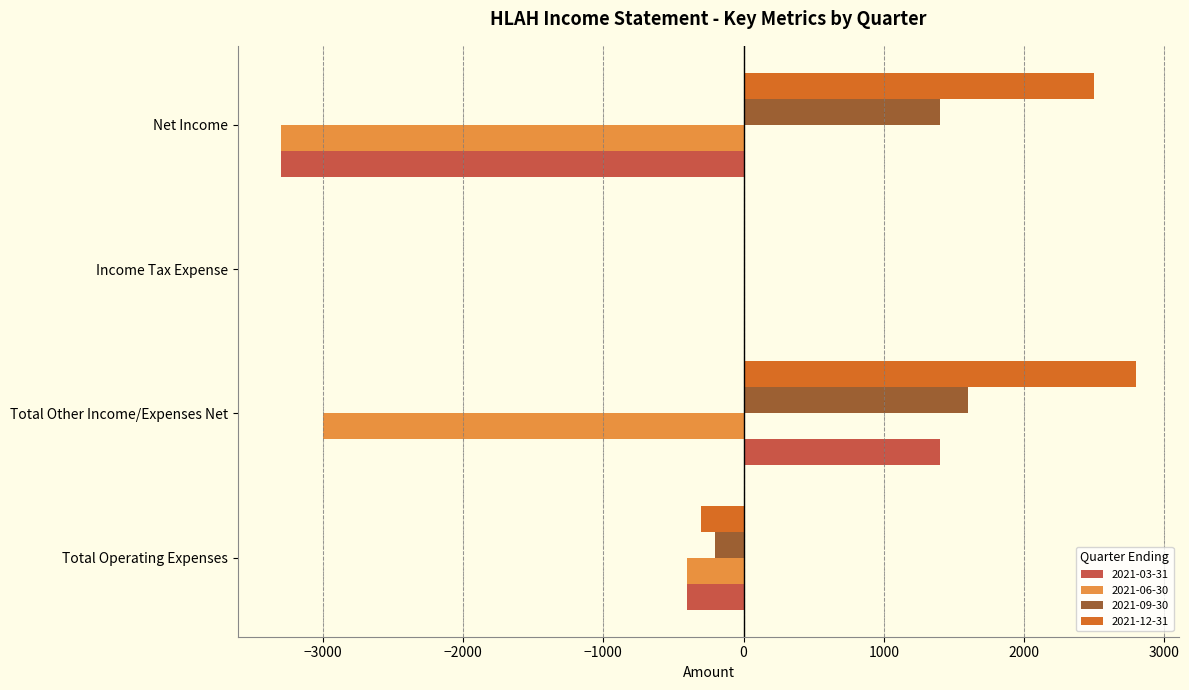

What is the sum of the 2021-12-31 values at Total Operating Expenses and Income Tax Expense?

-300